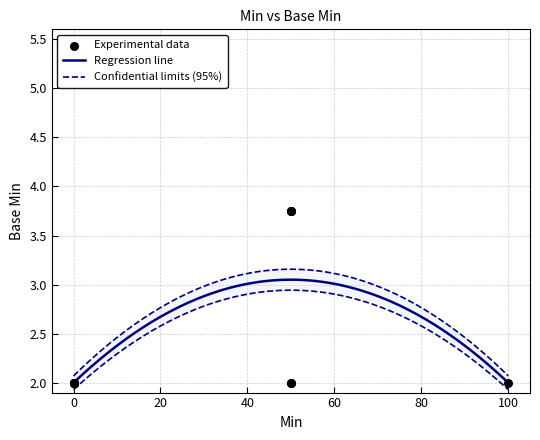

Which has a higher value, 2 or 0?

2